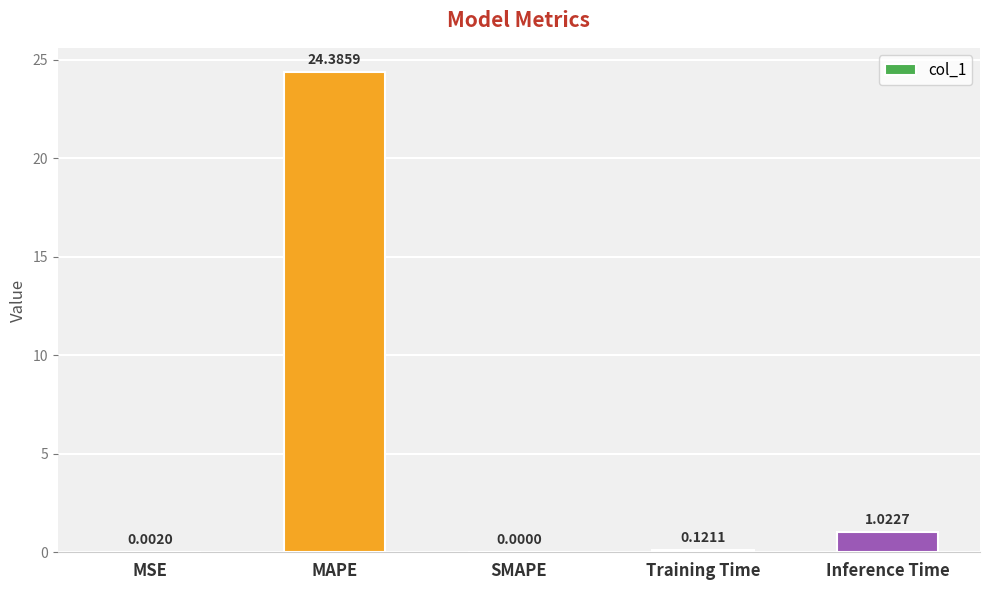

Which category has the highest value across all series?

MAPE